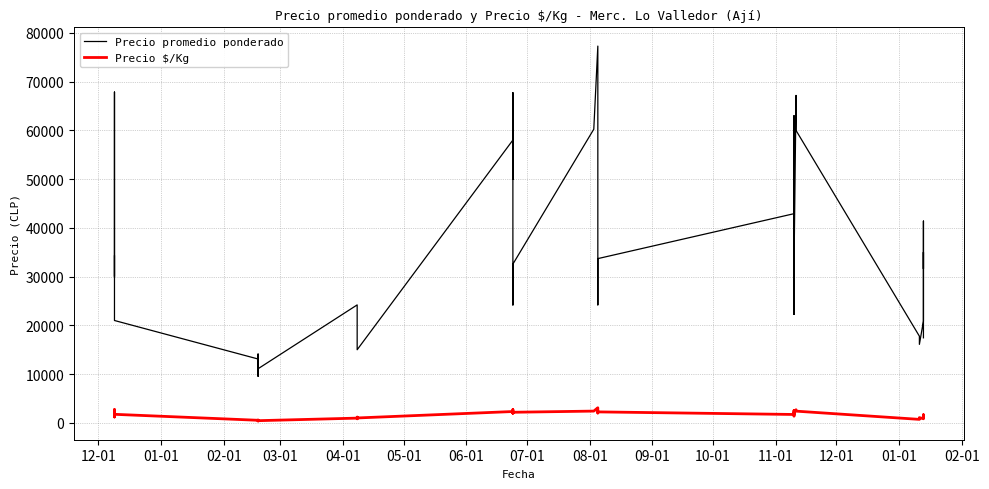

What are all the series names shown in the legend?

Precio promedio ponderado, Precio $/Kg